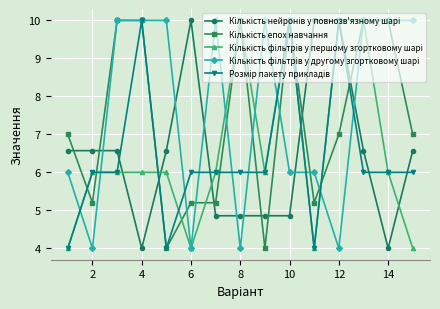

At how many categories does at least one series exceed 5?

15